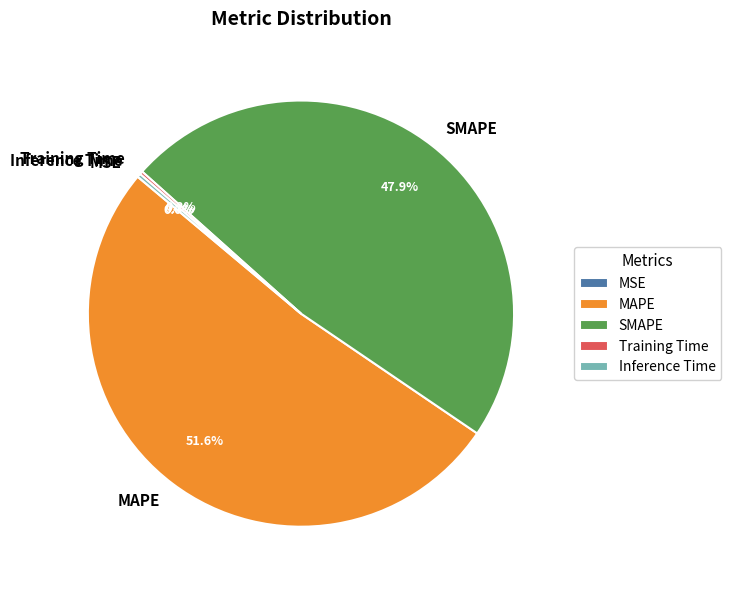

Is MAPE the majority of the pie?

Yes